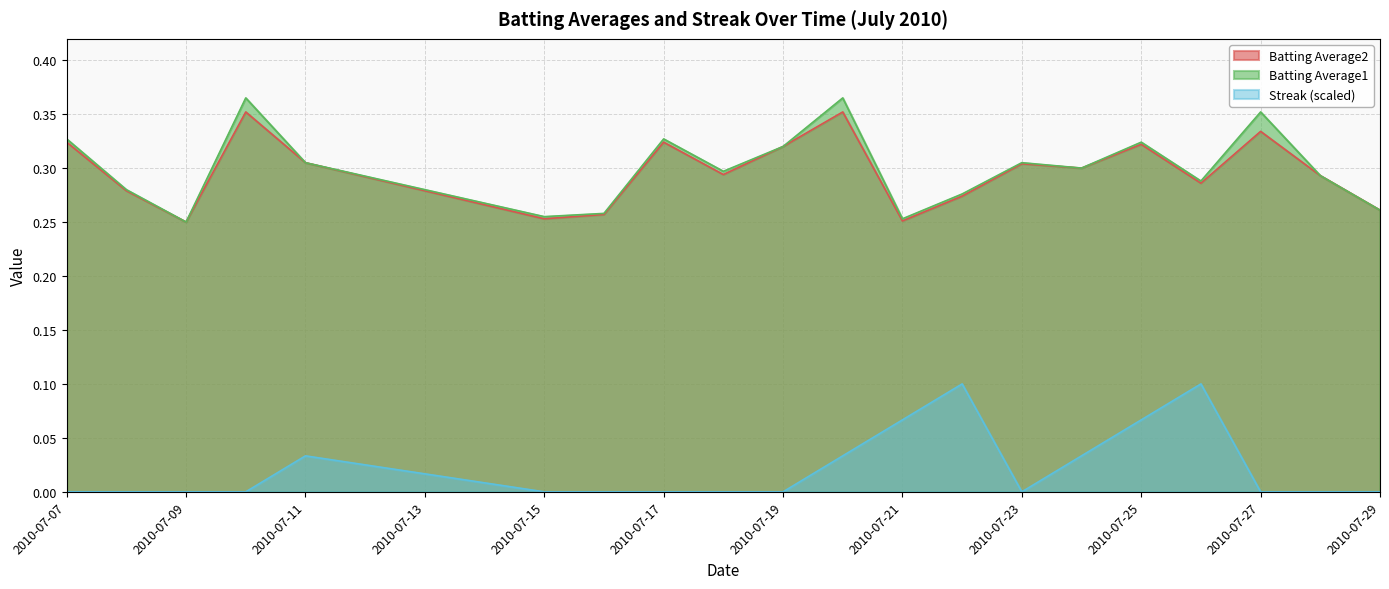

Between 2010-07-09 and 2010-07-20, which series saw the biggest shift?

Batting Average1